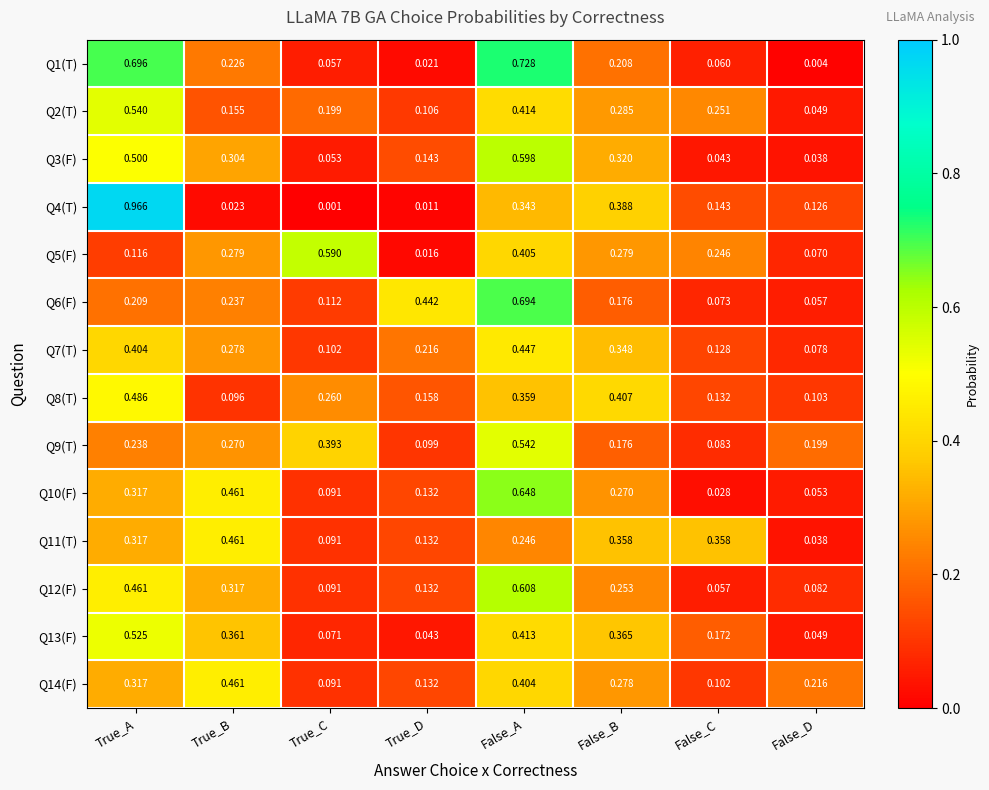

Is the value of Q8(T) at False_C greater than the value of Q12(F) at True_A?

No